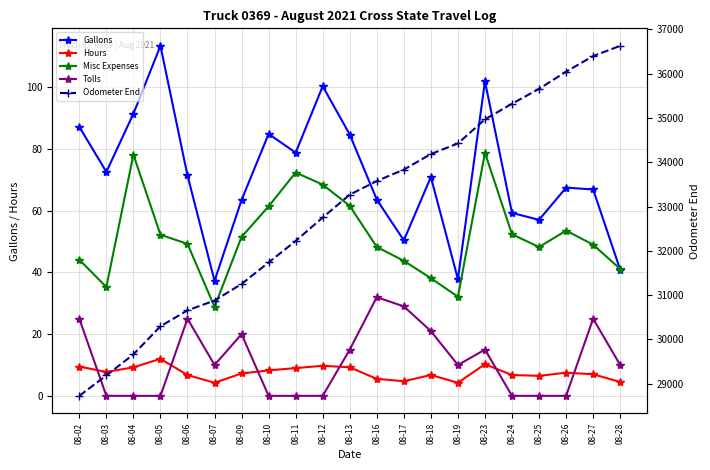

What is the difference between the maximum and minimum values in the Tolls series?

32.0